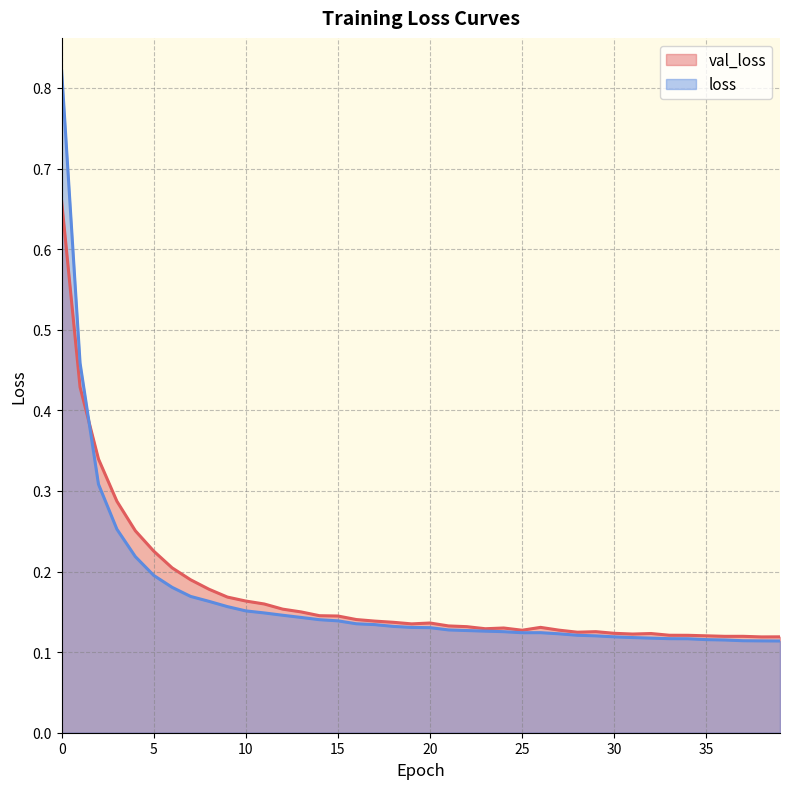

What are all the series names shown in the legend?

val_loss, loss